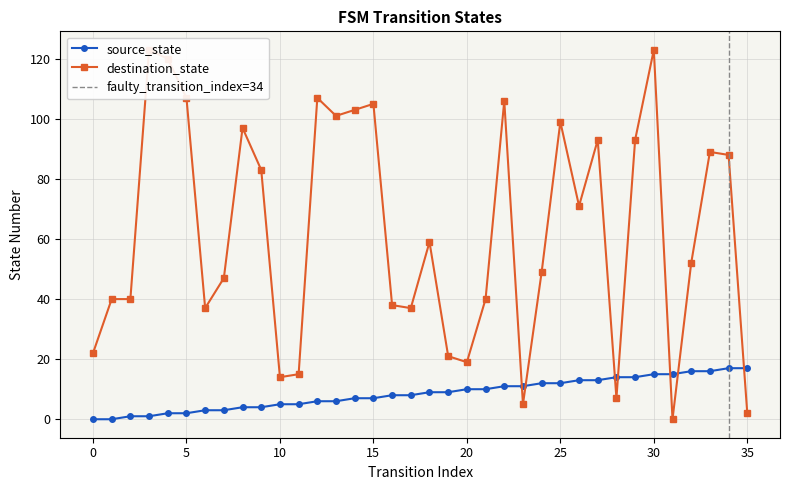

Between 33 and 8, which is larger?

33